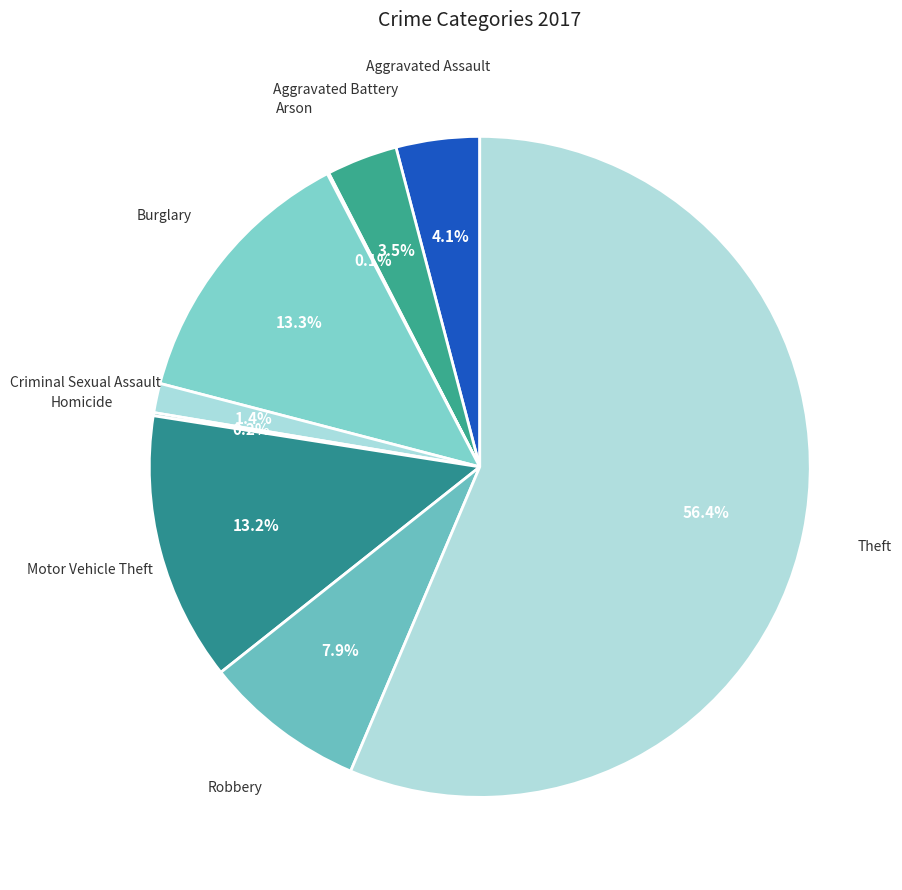

What percentage is NOT represented by Aggravated Battery?

96.5%